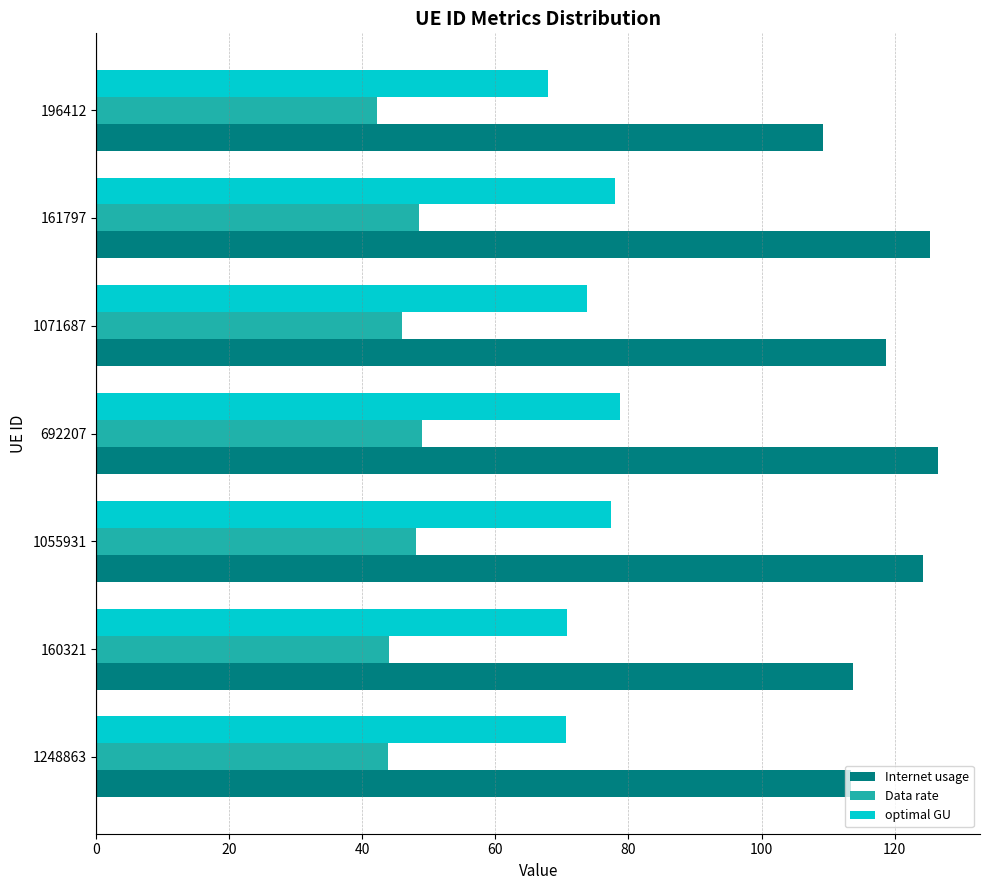

Which series has the largest total across all categories?

Internet usage